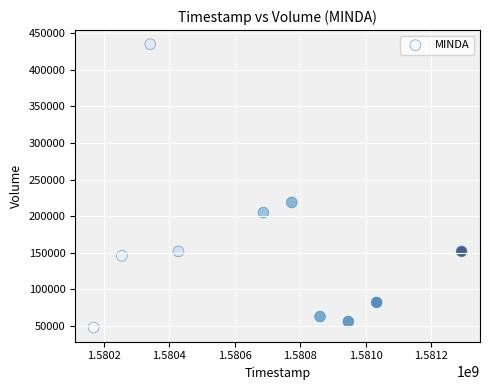

What Y value in the scatter plot is closest to 241500?

218900